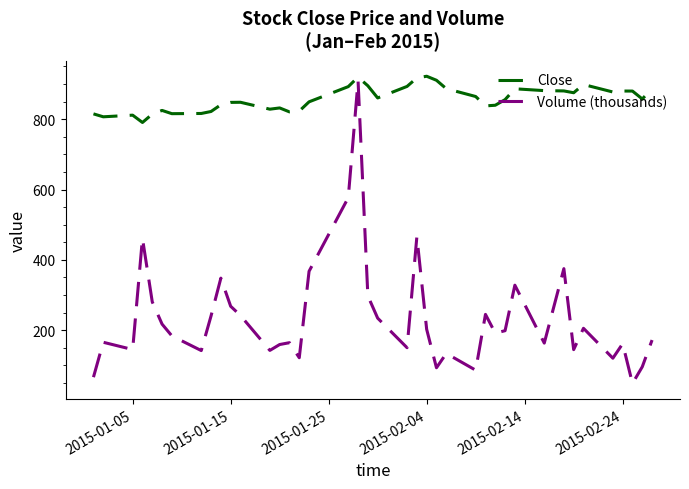

Rank the series by their average value, from highest to lowest.

Close, Volume (thousands)